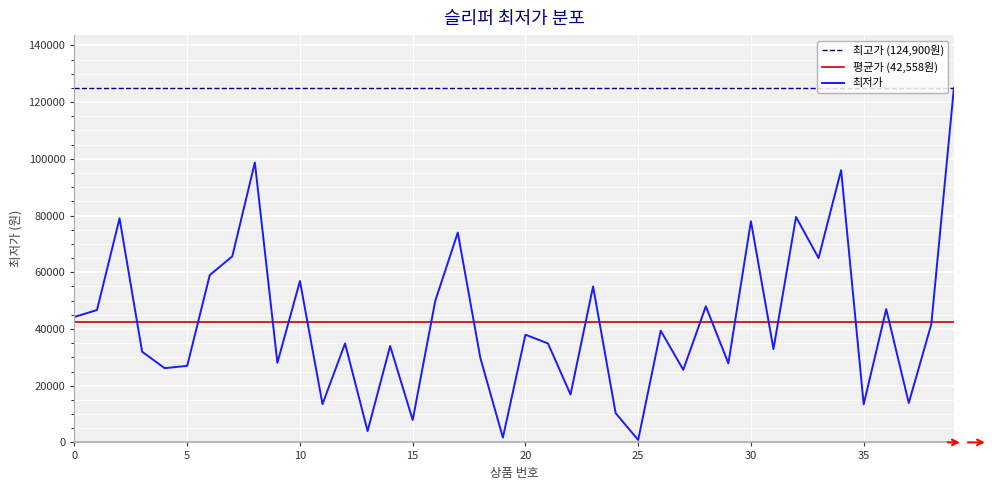

What is the difference between the maximum and minimum values?

124030